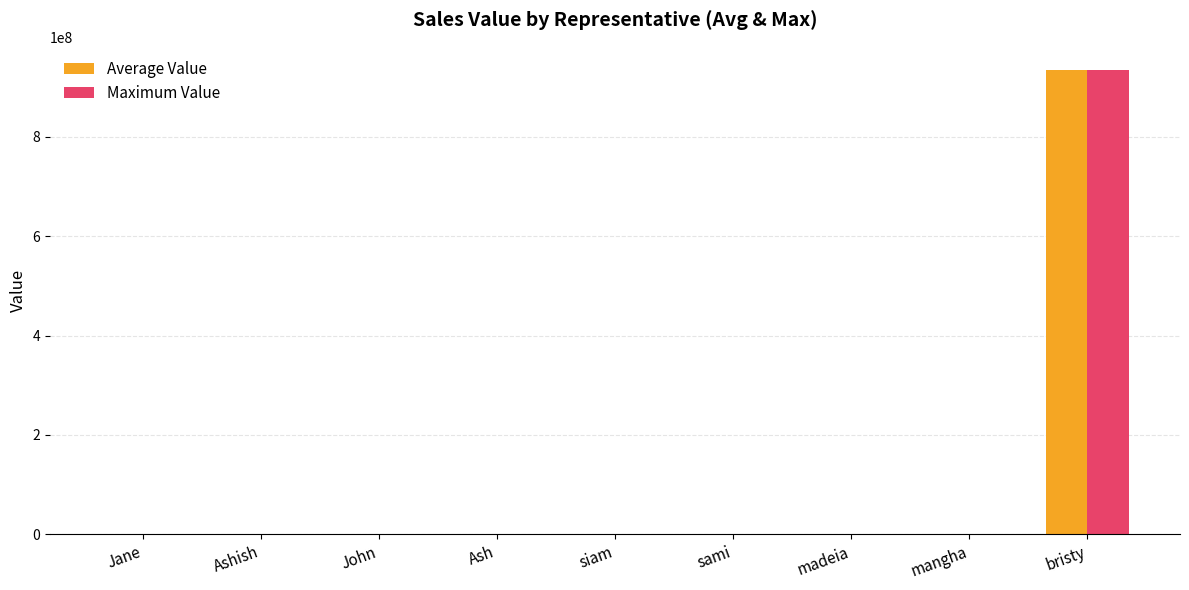

What is the difference between the Maximum Value values at mangha and madeia?

901110.9